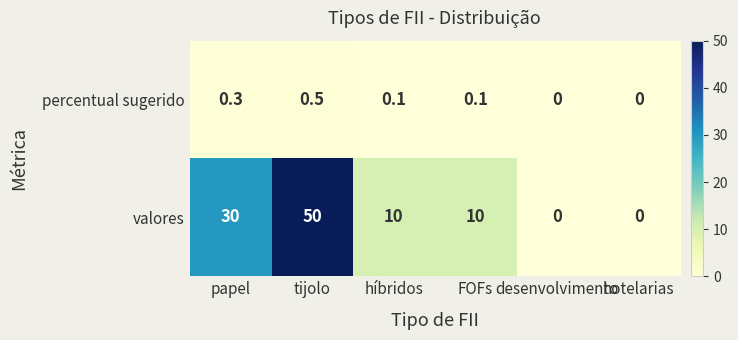

Count the percentual sugerido values in the range 0 to 1.

6